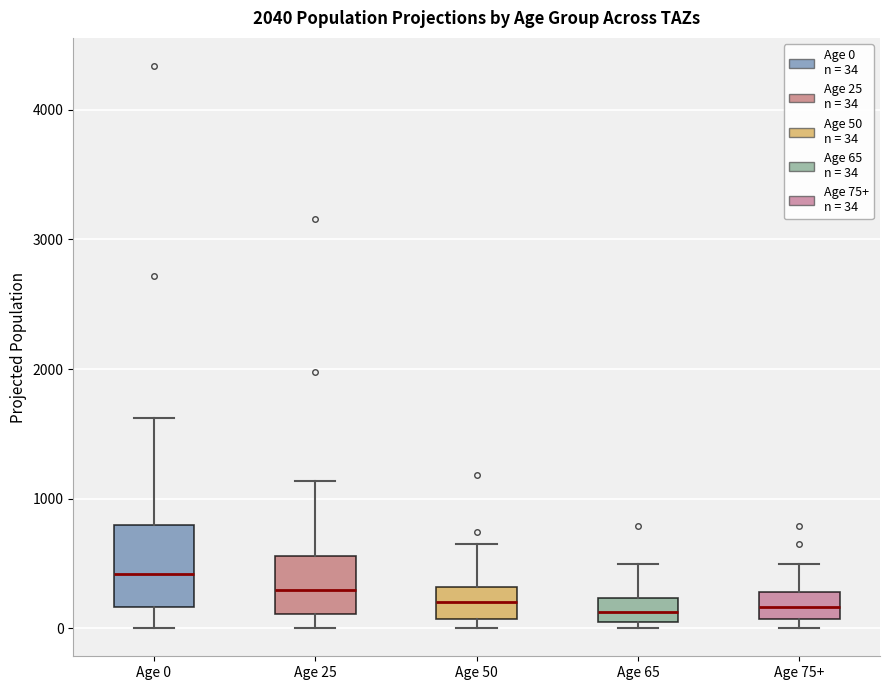

Reading left to right, transcribe this box plot: for each box, give where its median line is, the range the box spans, and where its two whiskers end, as read against the y-axis. The values are not printed on the chart, so give them approximately, as read against the axis.

Age 0: median 400, box 200 to 800, whiskers 0 to 1600
Age 25: median 300, box 100 to 600, whiskers 0 to 1100
Age 50: median 200, box 100 to 300, whiskers 0 to 600
Age 65: median 100 (inside the box), box 100 to 200, whiskers 0 to 500
Age 75+: median 200, box 100 to 300, whiskers 0 to 500